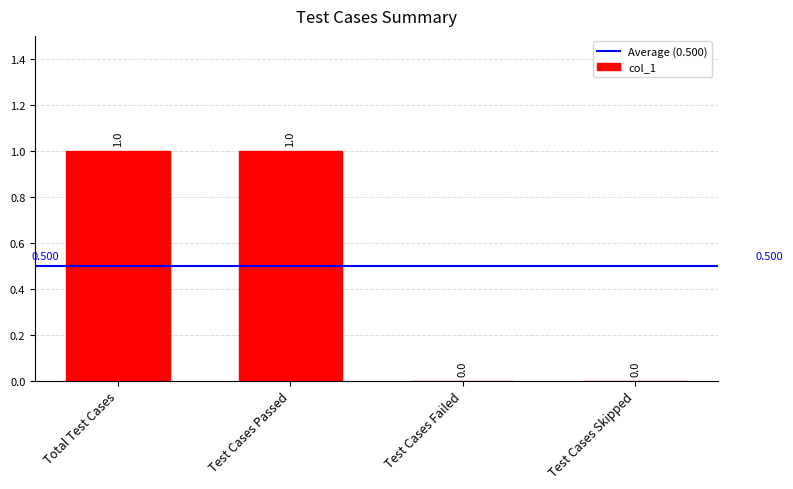

True or false: the data shows -1 at Test Cases Failed.

False